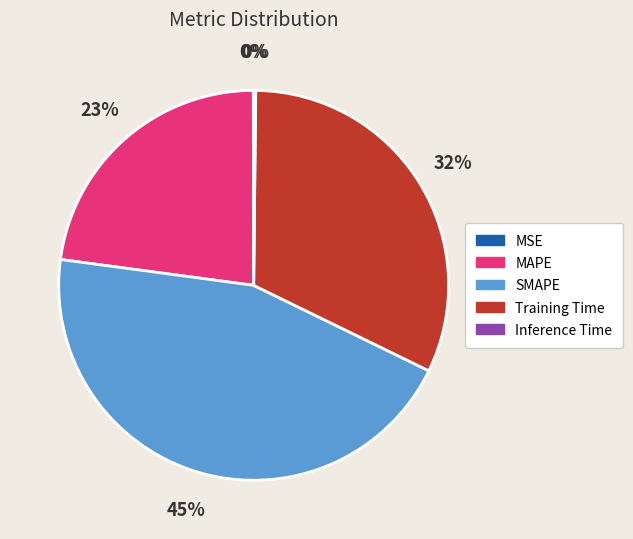

Does any single category account for the majority?

No